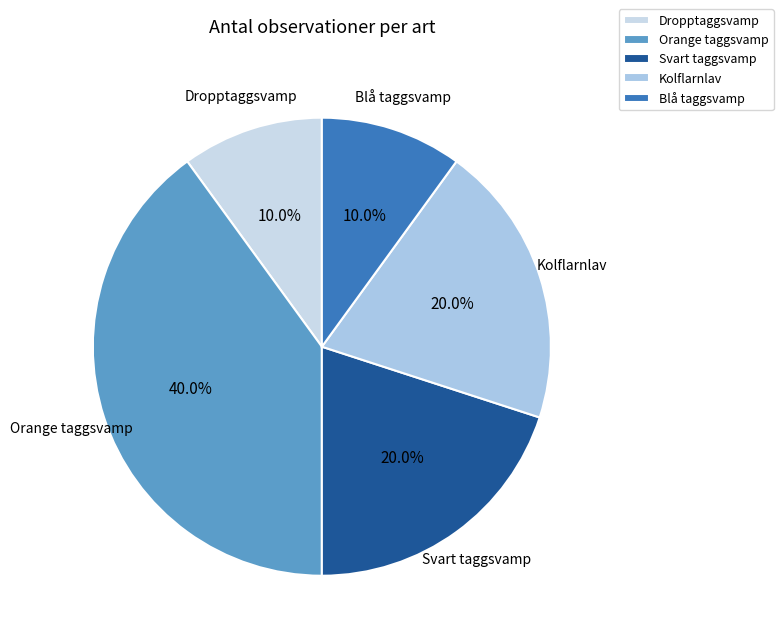

Which slice is the largest?

Orange taggsvamp